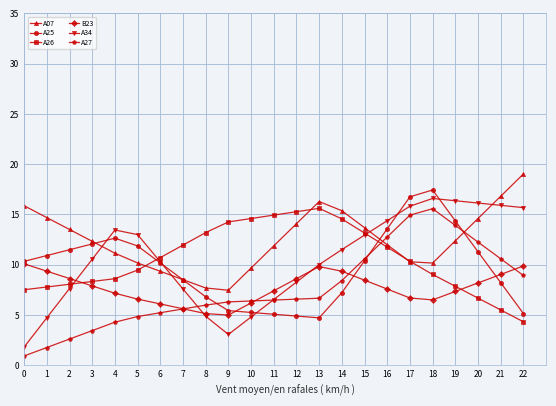

What is the difference between the A25 values at 13 and 22?

0.4